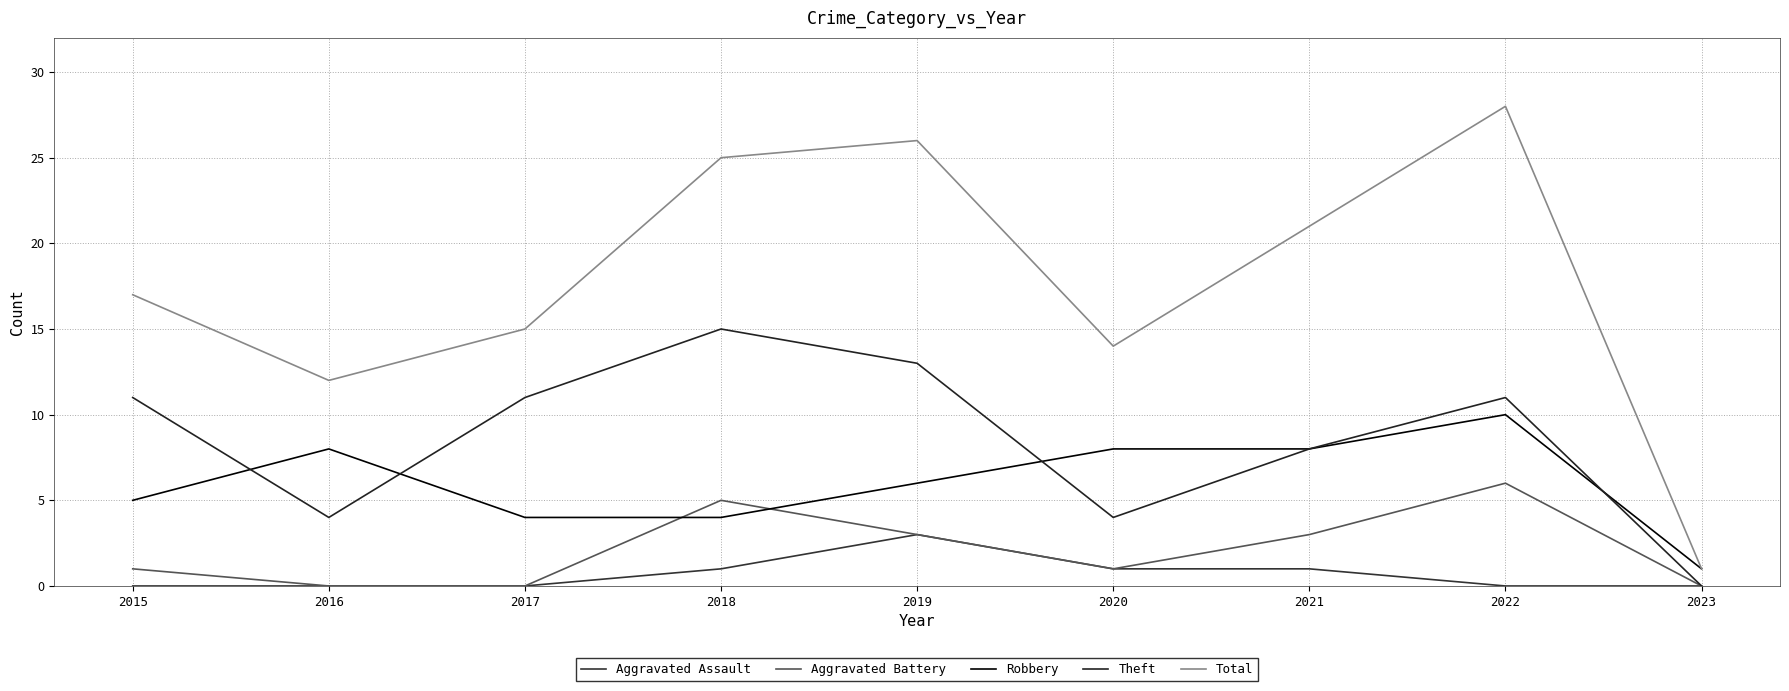

What is the maximum value shown in the chart?

28